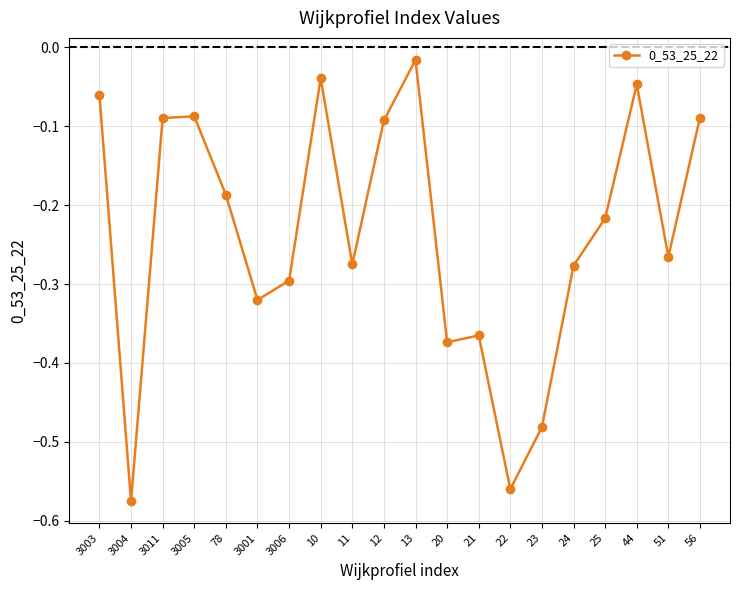

Where is the data nearest to the value 0?

13